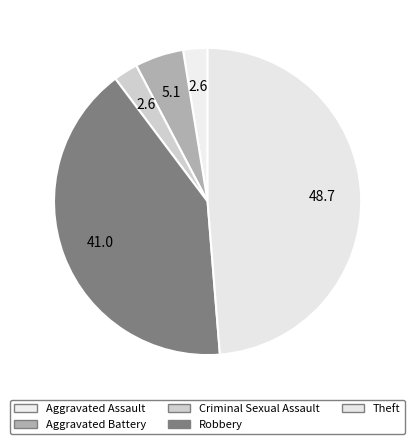

Count the number of slices in the pie.

5